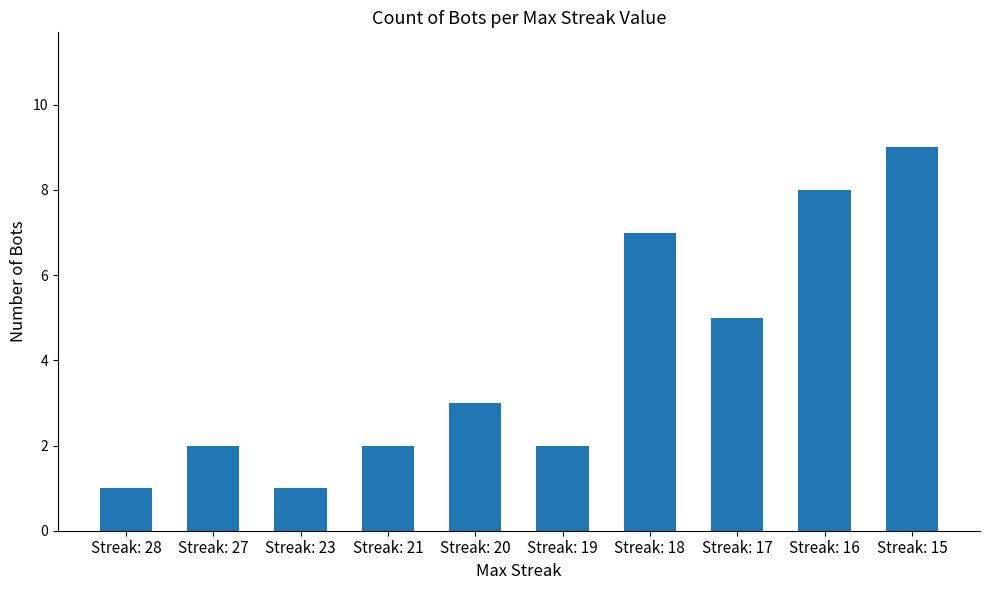

What is the minimum value shown in the chart?

1